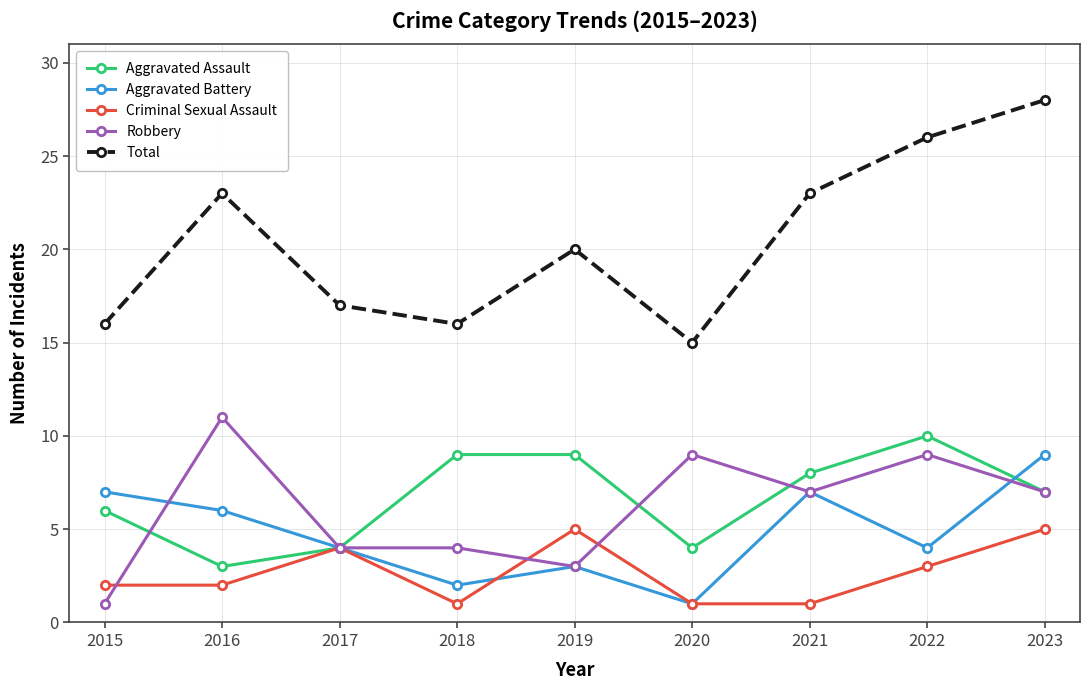

In Total, how many points are higher than both neighbors (excluding endpoints)?

2